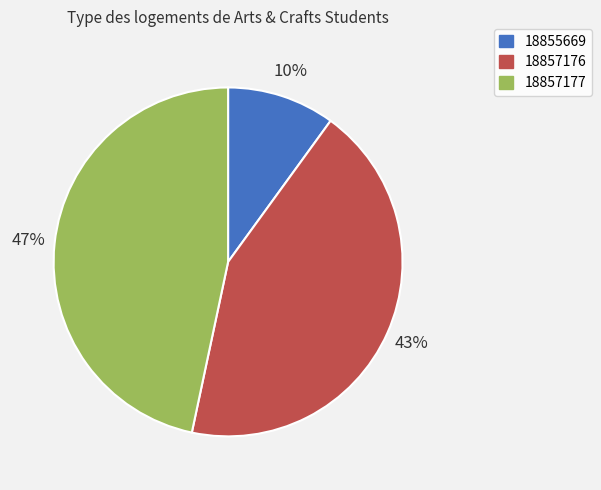

Is it true that 18855669 is 10% of the pie?

True